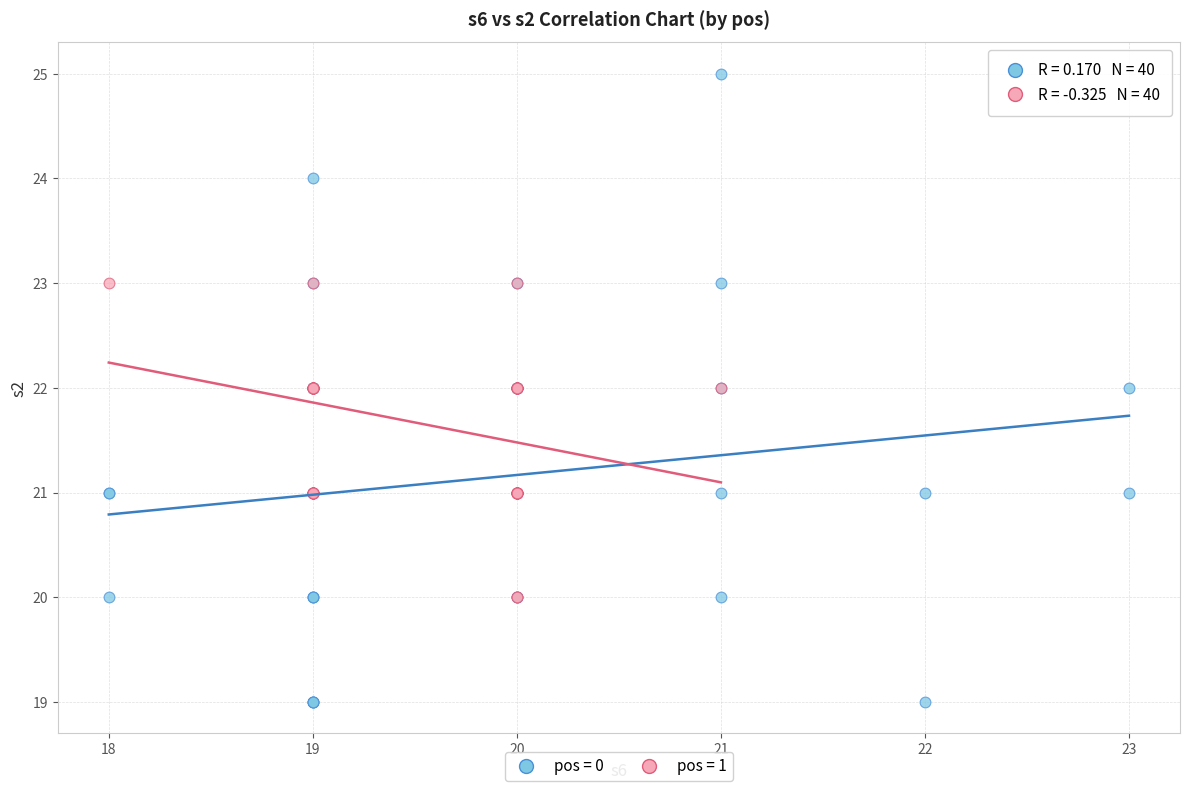

Which series reaches the minimum Y coordinate?

pos = 0